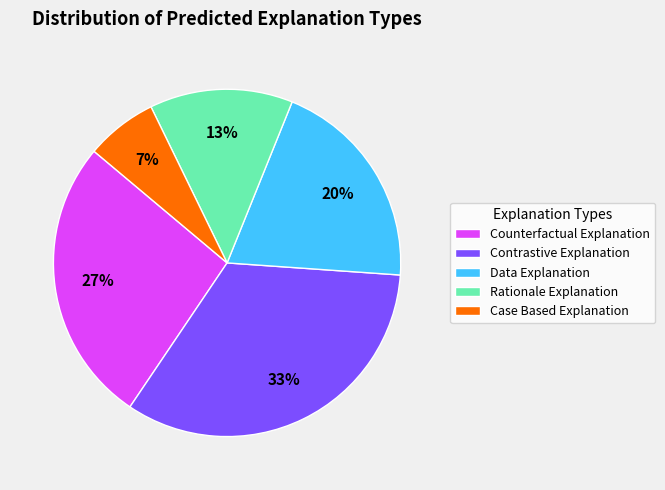

Combined, do Contrastive Explanation and Case Based Explanation account for over 50%?

No